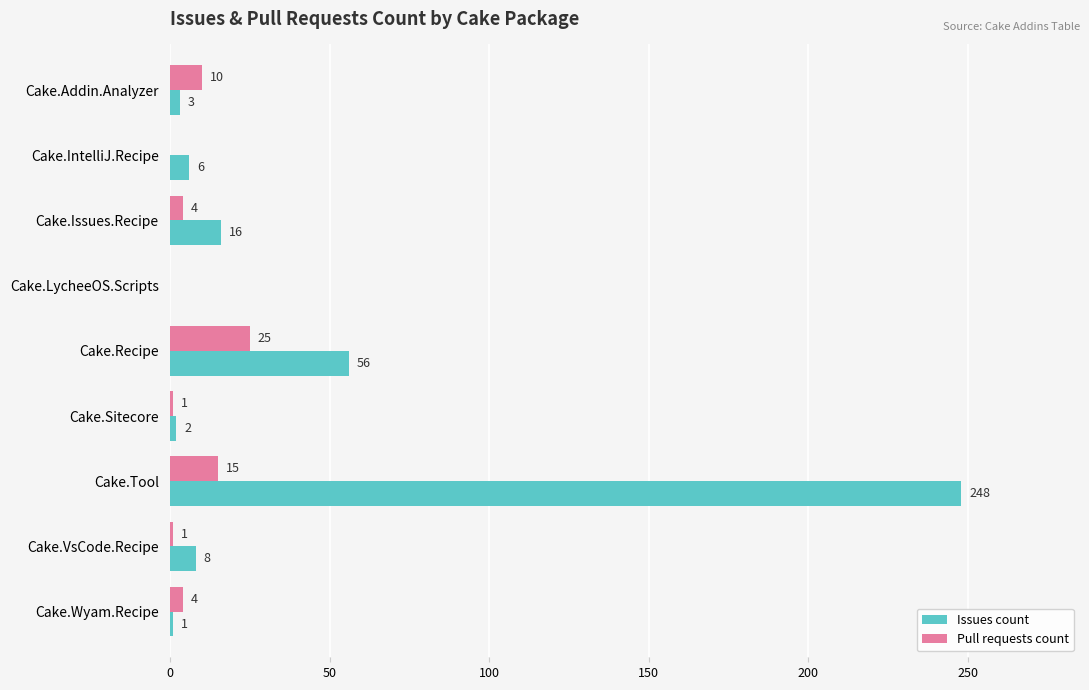

Where is Issues count nearest to the value 124?

Cake.Recipe